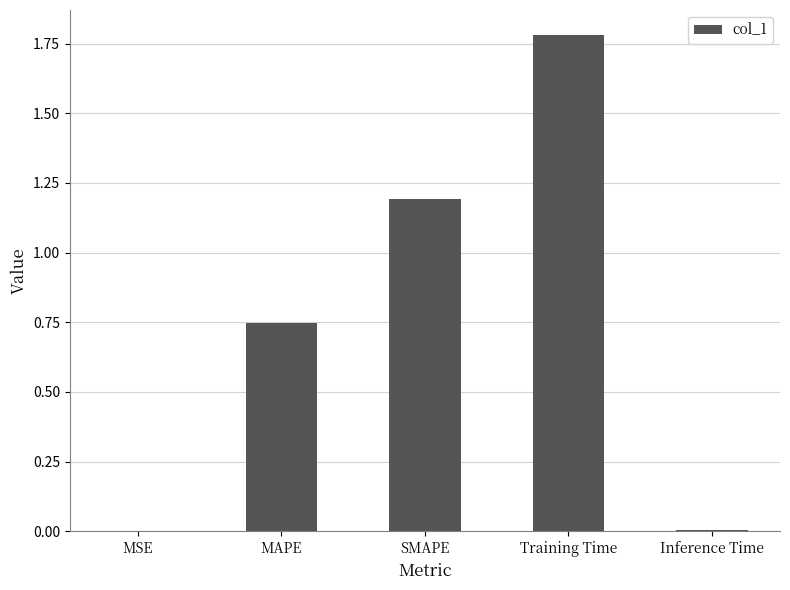

True or false: the data shows 1.2 at SMAPE.

True